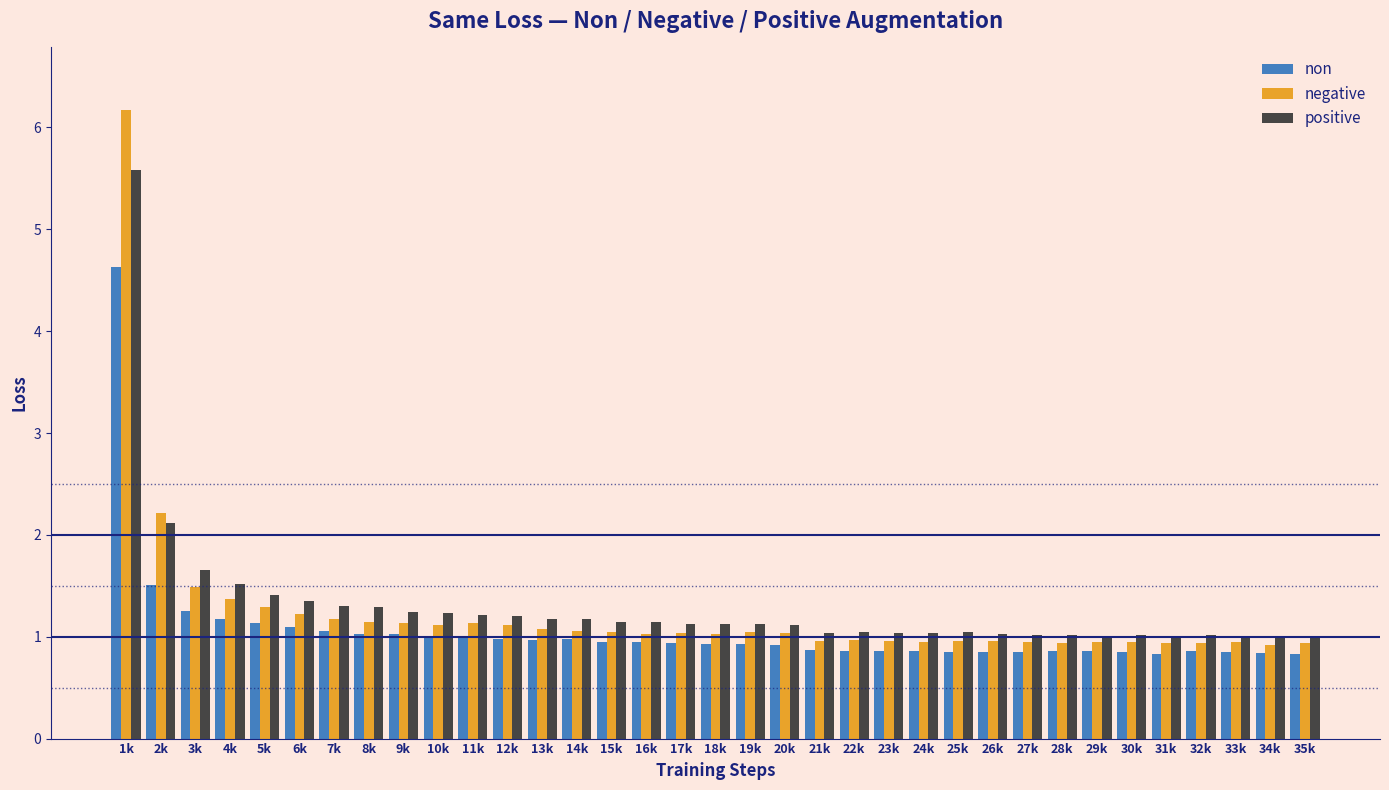

What is the sum of the non values at 12k and 26k?

1.8